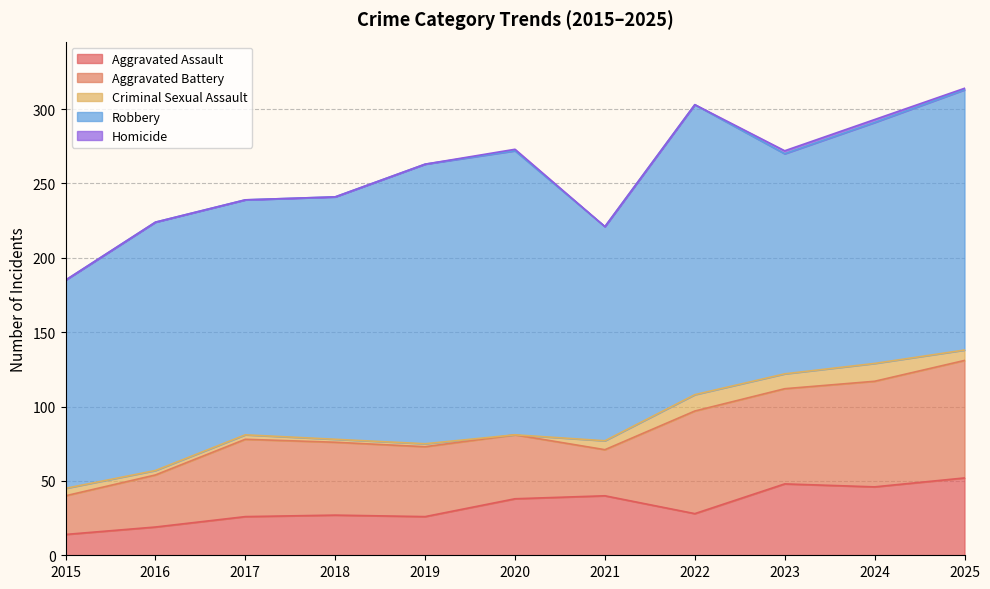

In Homicide, how many points are higher than both neighbors (excluding endpoints)?

1